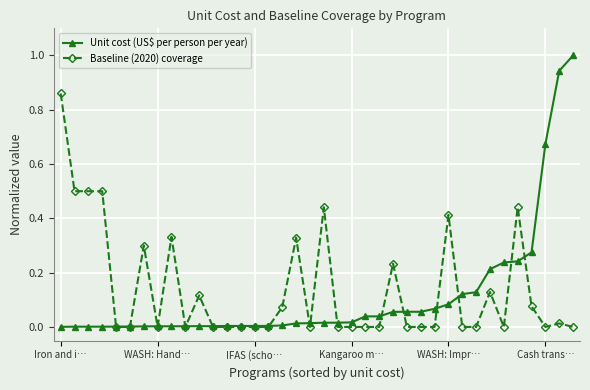

Which series has the widest spread of values?

Unit cost (US$ per person per year)